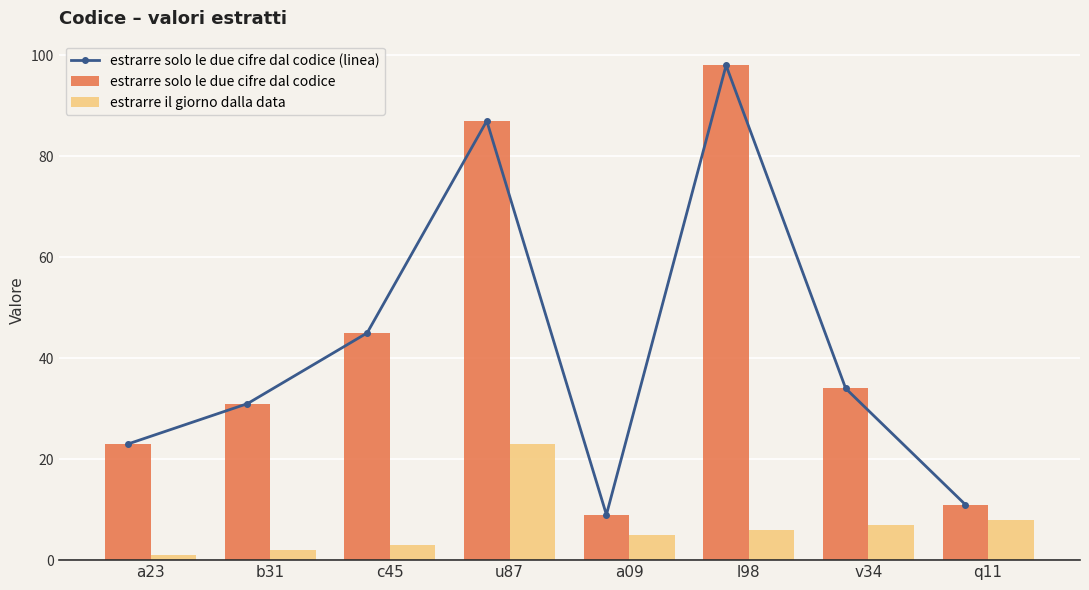

What position from the right is a09?

4